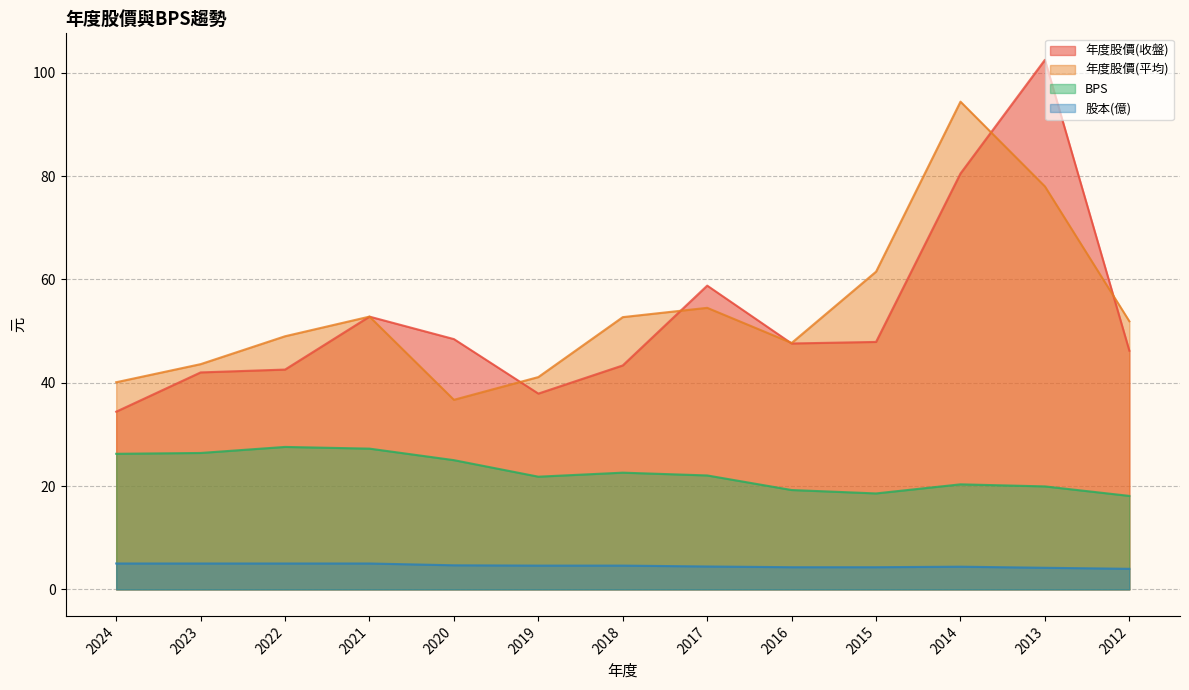

At how many categories does at least one series exceed 68?

2